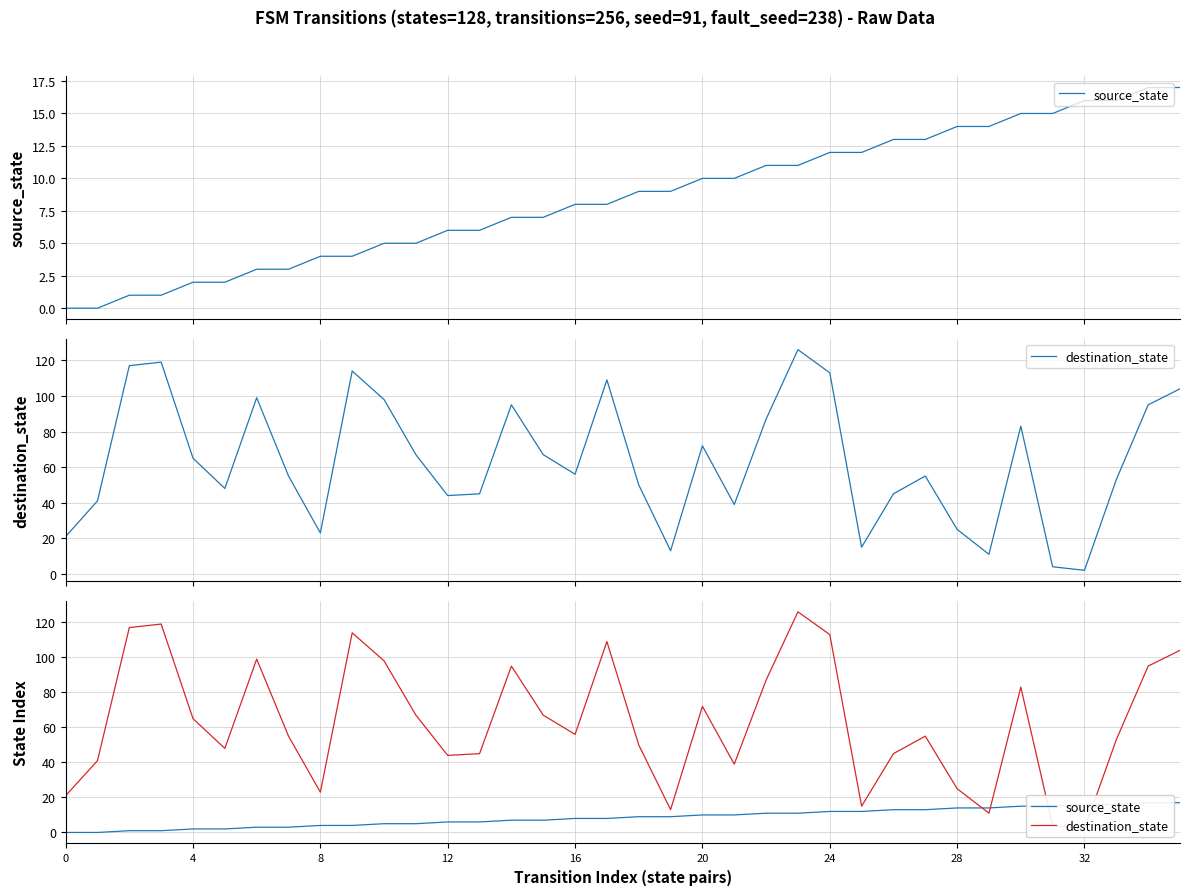

What is the difference between the destination_state values at 9 and 25?

99